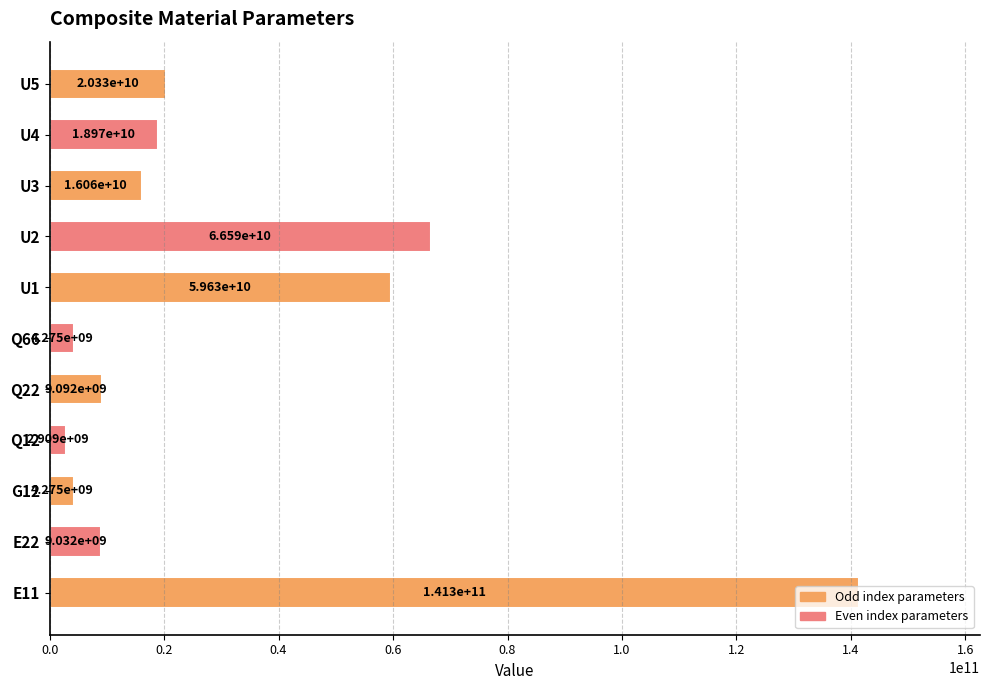

What is the difference between the maximum and minimum values?

138432954473.4